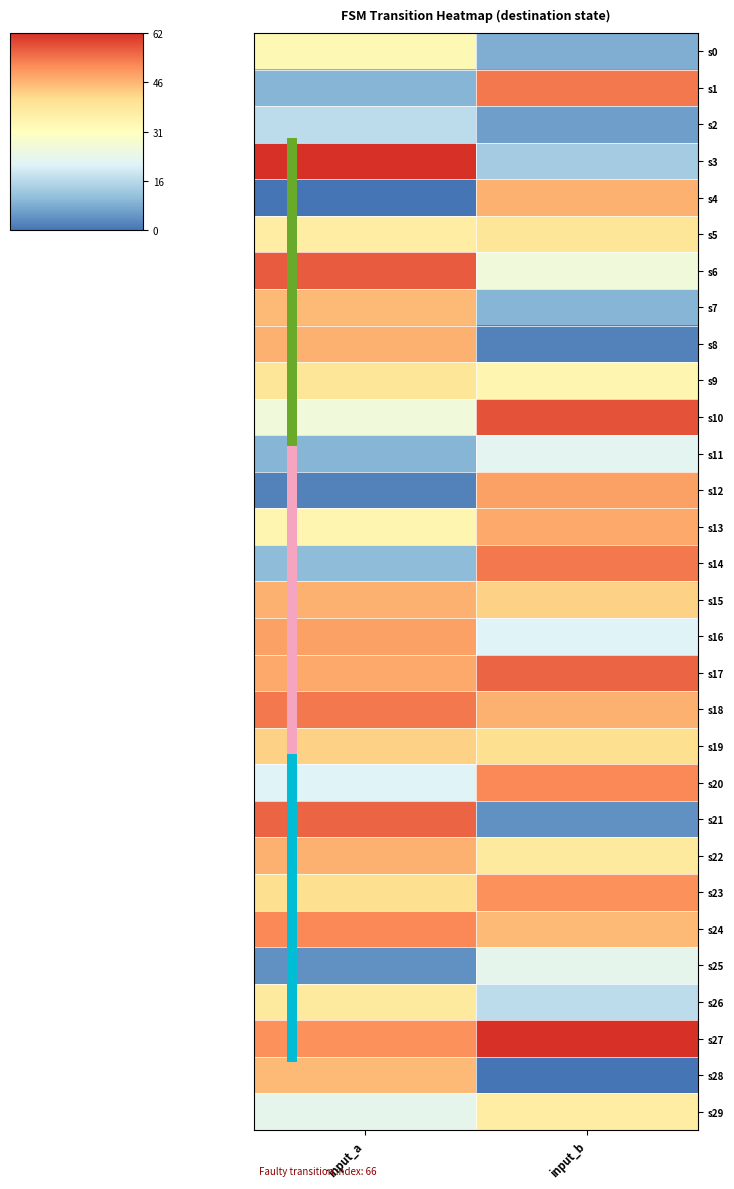

Between input_a and input_b, which is larger?

input_a